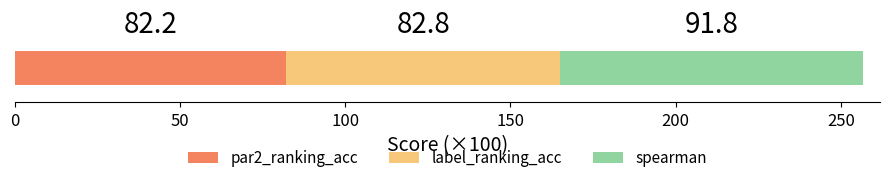

What is the maximum value for par2_ranking_acc?

82.2